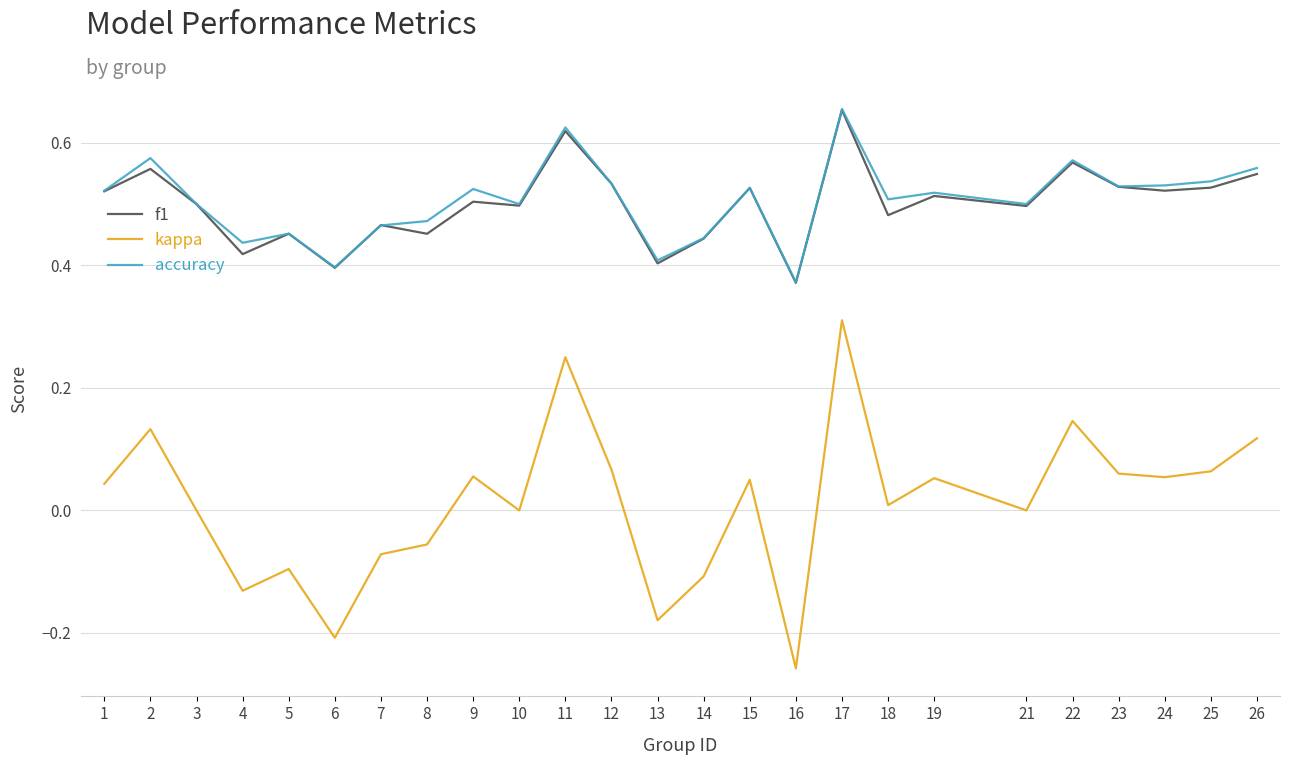

Is the value of accuracy at 4 greater than the value of f1 at 8?

No